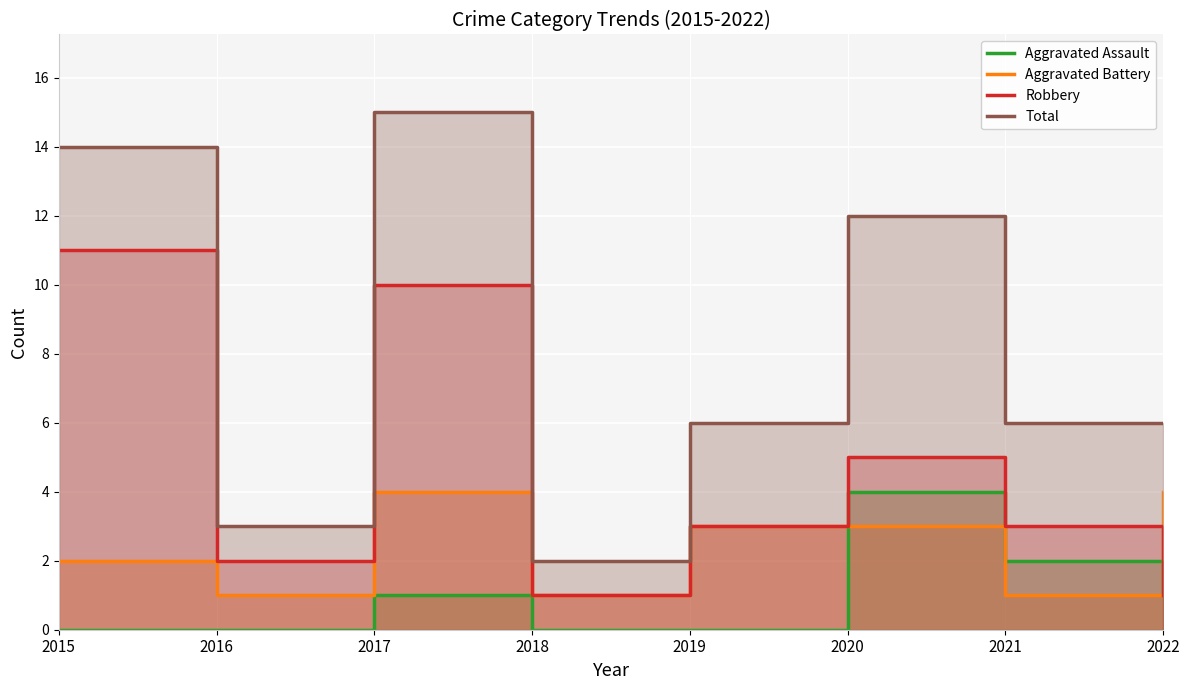

Which has a higher value, 2020 or 2016?

2020